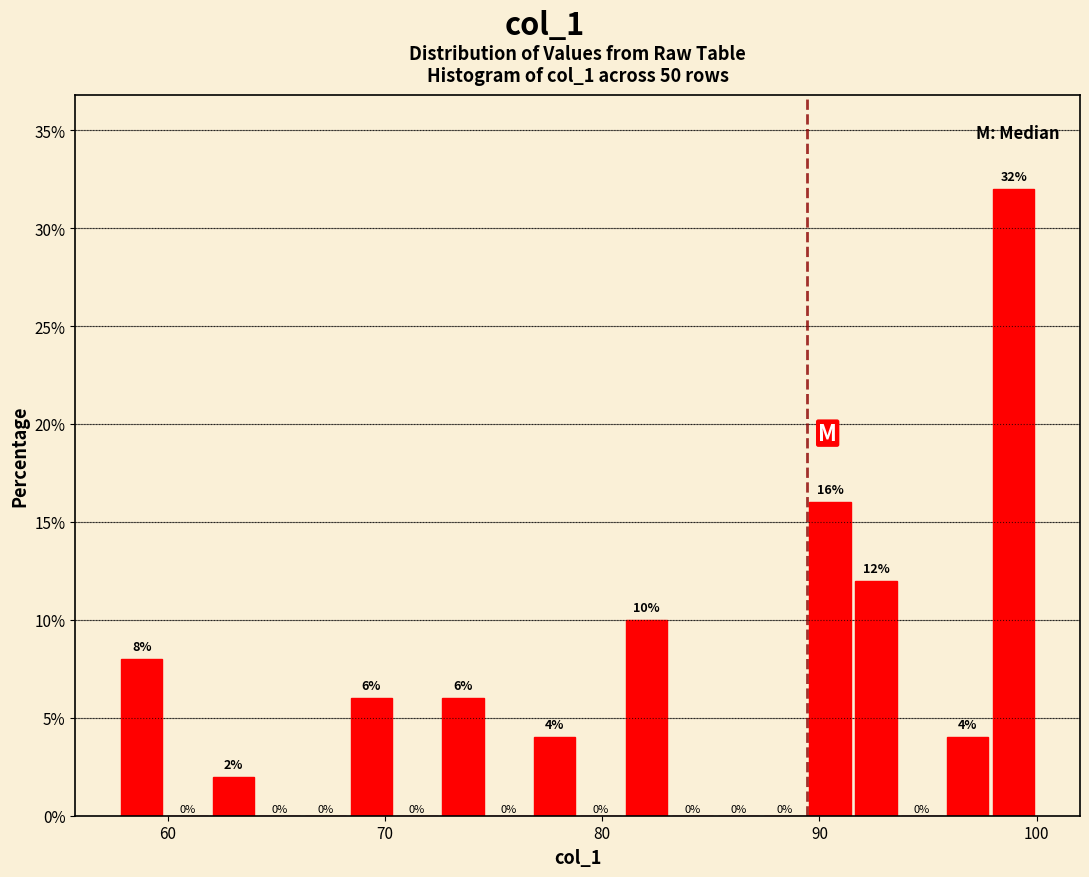

Read against the x-axis, roughly where is the centre of the tallest bar?

99